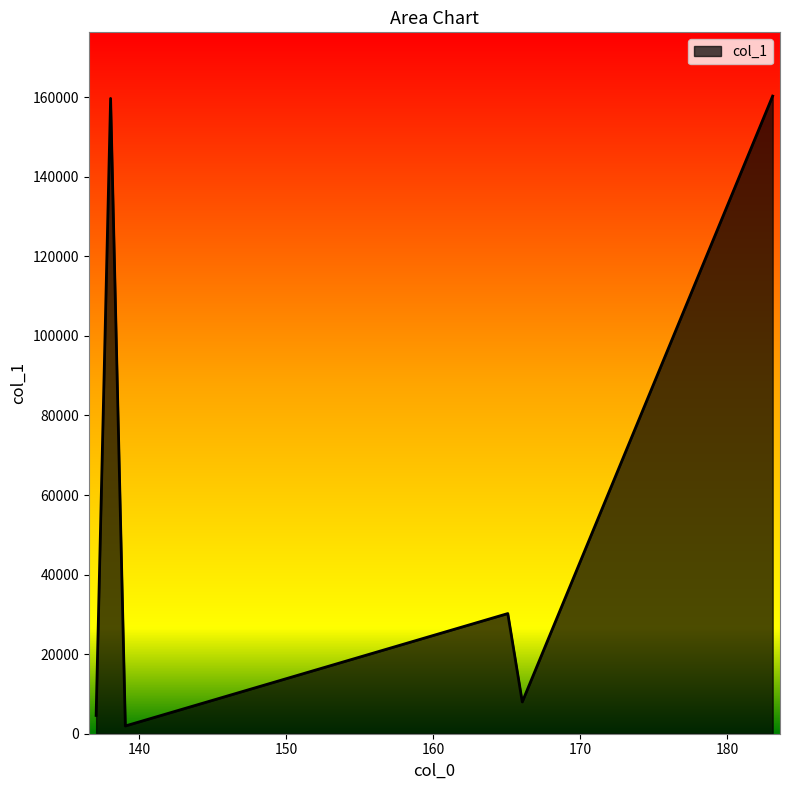

What is the greatest value displayed?

160283.0